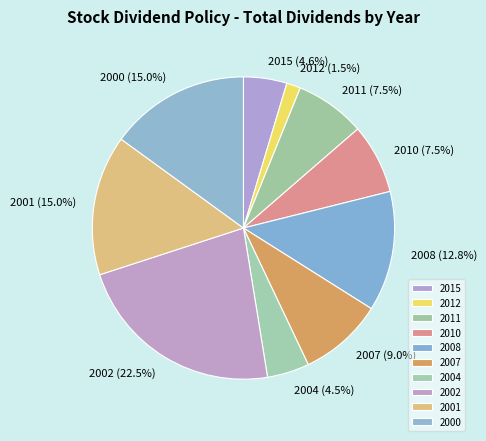

To the nearest percent, what percentage of the pie is 2000?

15%